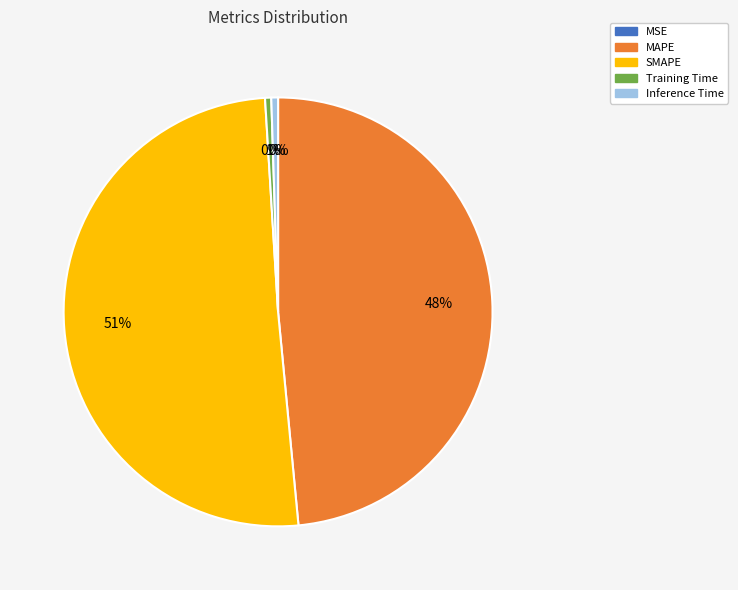

Is there a majority slice in this chart?

Yes